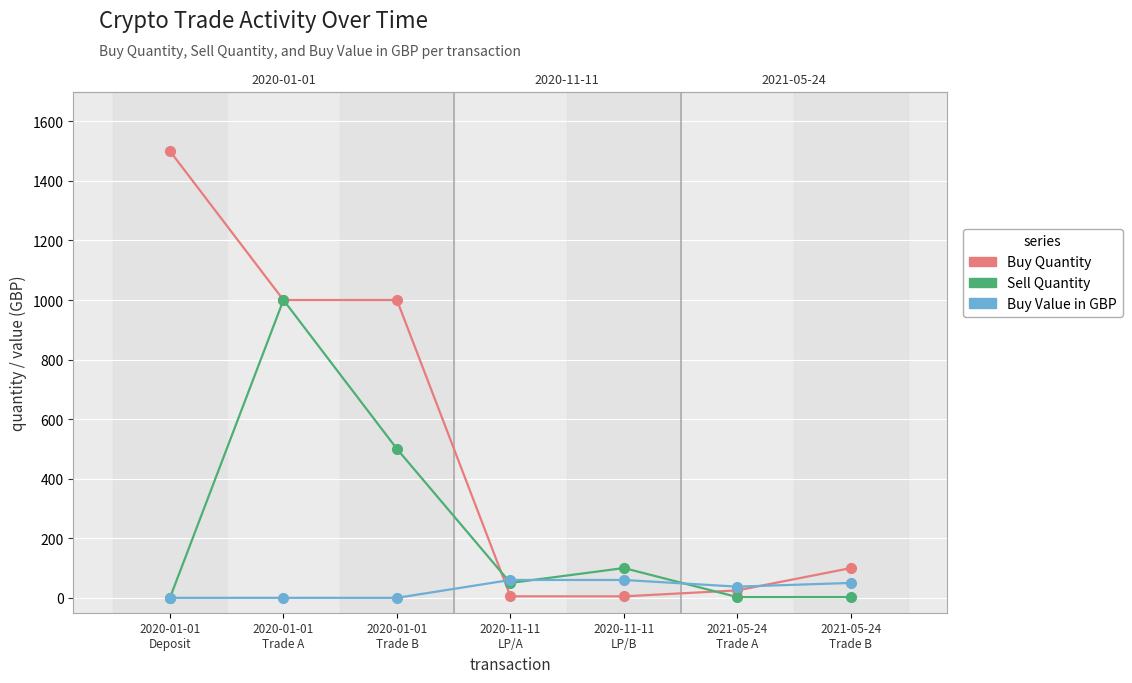

What is the total value across all series at 2021-05-24
Trade B?

152.5